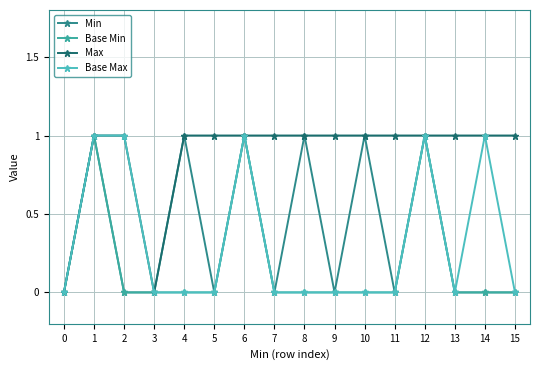

Reading left to right, what are all the values shown in this chart?

Min: 0=0	1=1	2=0	3=0	4=1	5=0	6=1	7=0	8=1	9=0	10=1	11=0	12=1	13=0	14=0	15=0
Base Min: 0=0	1=1	2=0	3=0	4=0	5=0	6=1	7=0	8=0	9=0	10=0	11=0	12=1	13=0	14=0	15=0
Max: 0=0	1=1	2=1	3=0	4=1	5=1	6=1	7=1	8=1	9=1	10=1	11=1	12=1	13=1	14=1	15=1
Base Max: 0=0	1=1	2=1	3=0	4=0	5=0	6=1	7=0	8=0	9=0	10=0	11=0	12=1	13=0	14=1	15=0